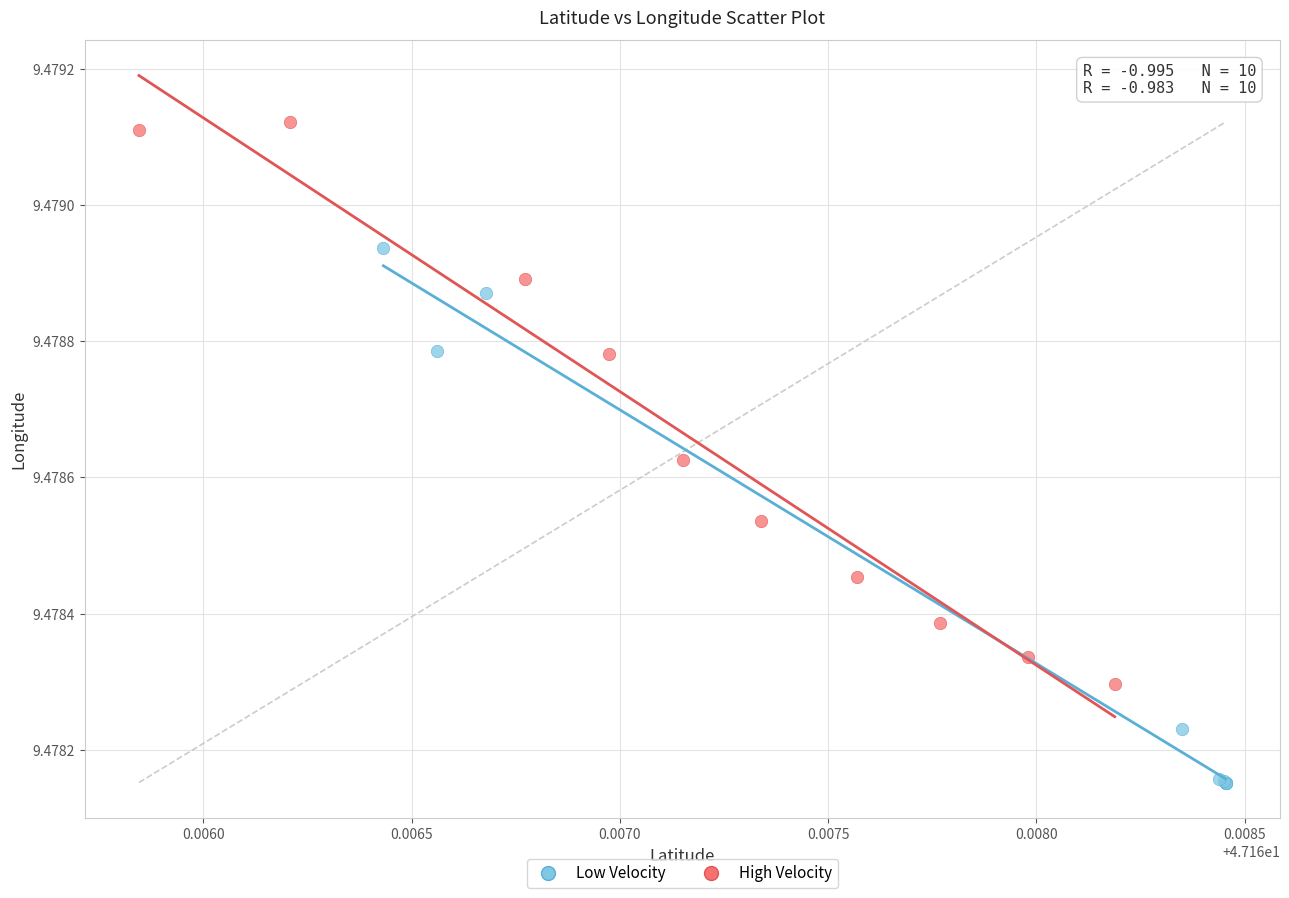

Which series reaches the maximum Y coordinate?

High Velocity